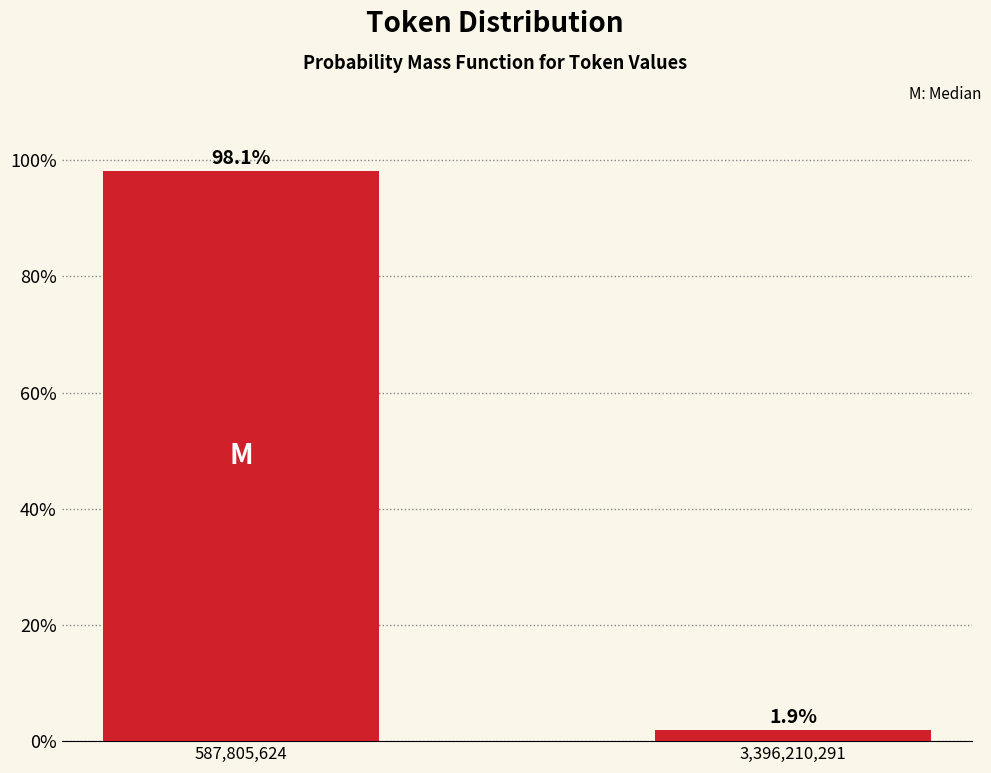

Reading left to right, list all the values displayed in this chart.

98.1	1.9